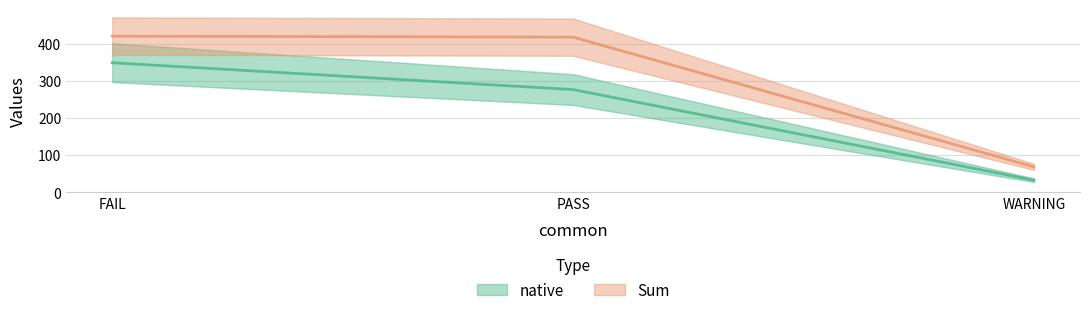

Reading left to right, extract all data points from this chart.

native: FAIL=349.5	PASS=277.0	WARNING=32.5
Sum: FAIL=421.1	PASS=418.5	WARNING=68.4